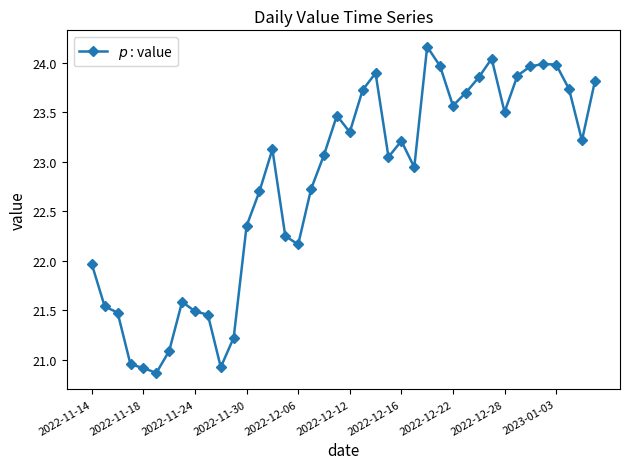

What is the value of the 25th point from the left?

23.2